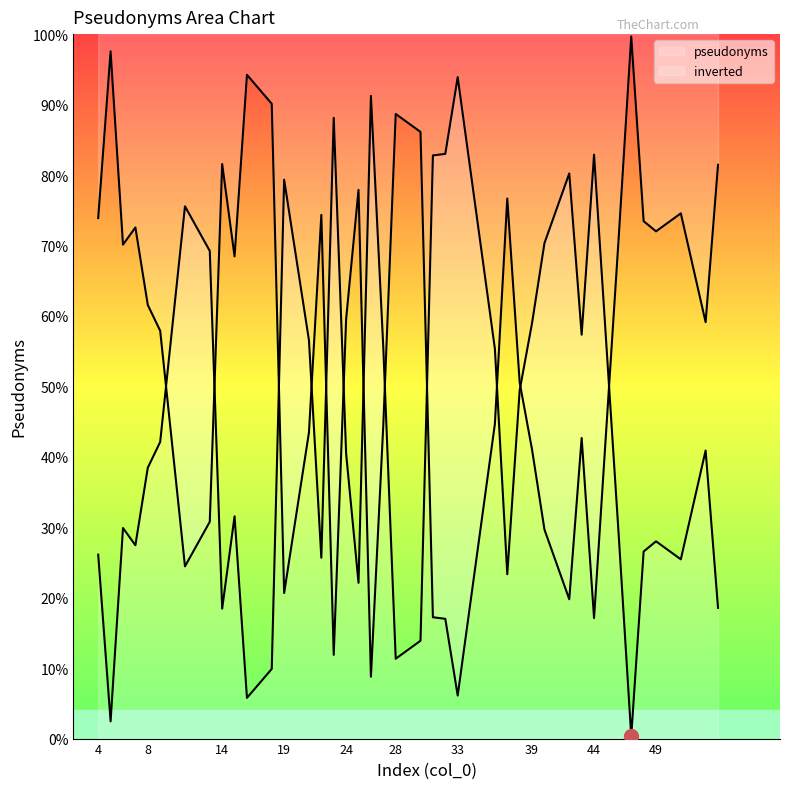

The chart shows a value of 170 at 28. True or false?

False